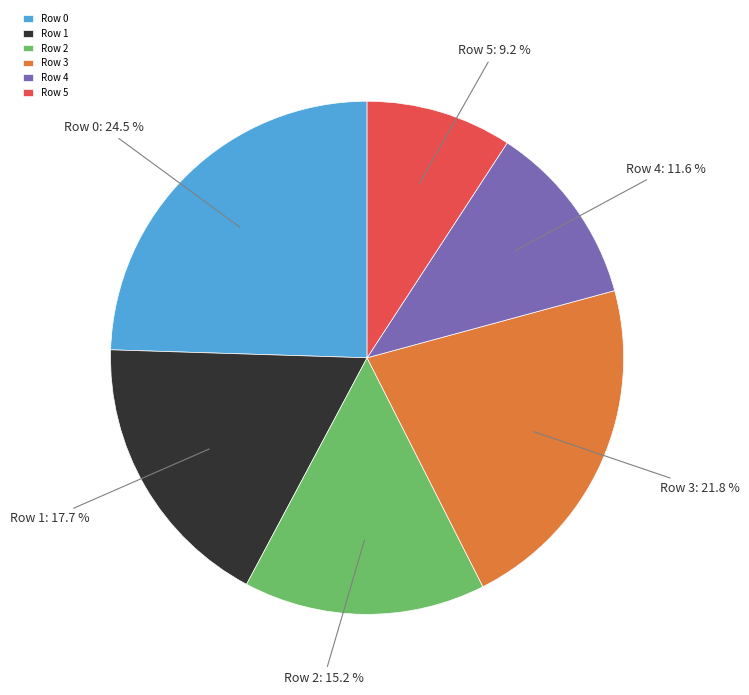

To the nearest percent, what portion does Row 5 represent?

9%